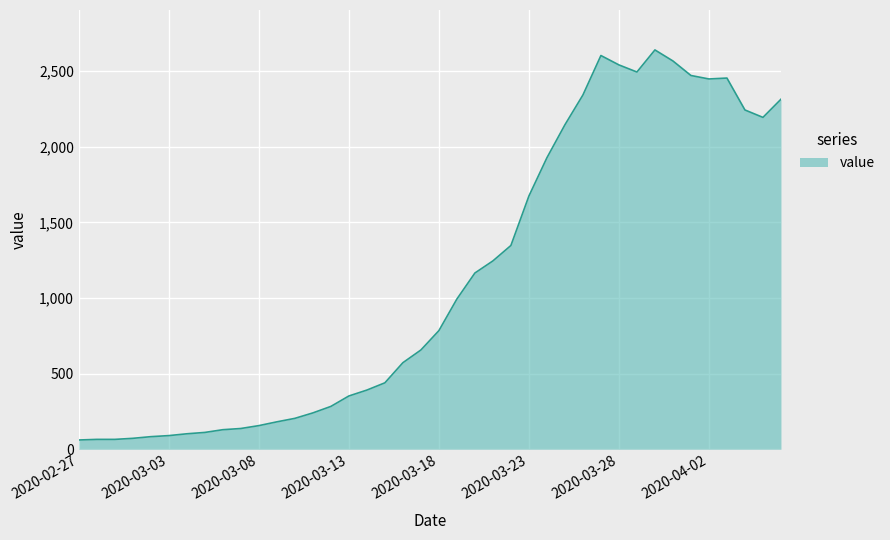

What is the difference between the maximum and minimum values?

2579